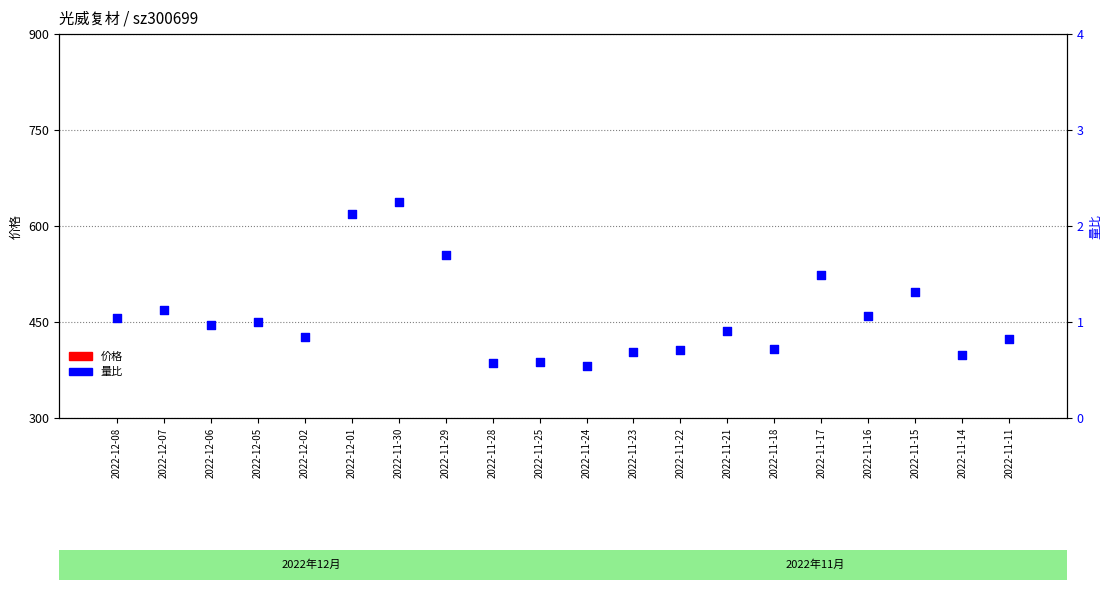

What is the total value across all series at 2022-11-21?

75.6